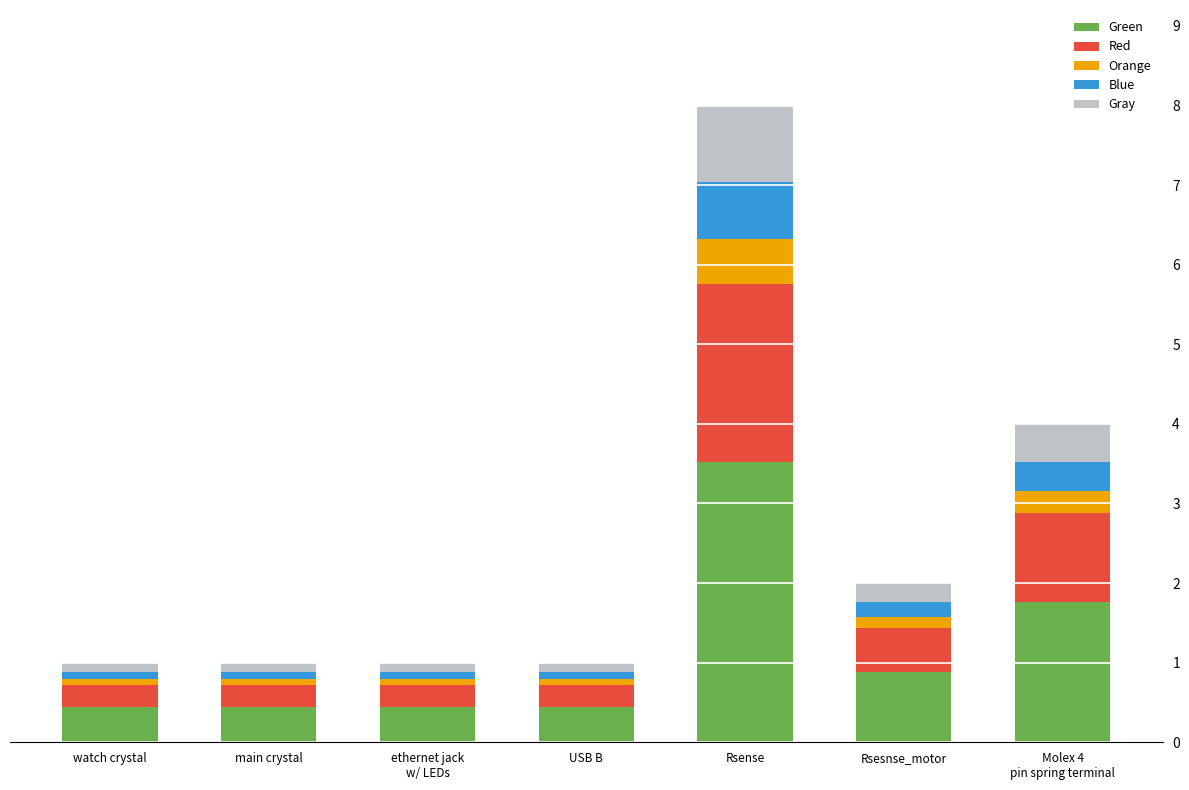

What is the minimum value for Green?

0.4